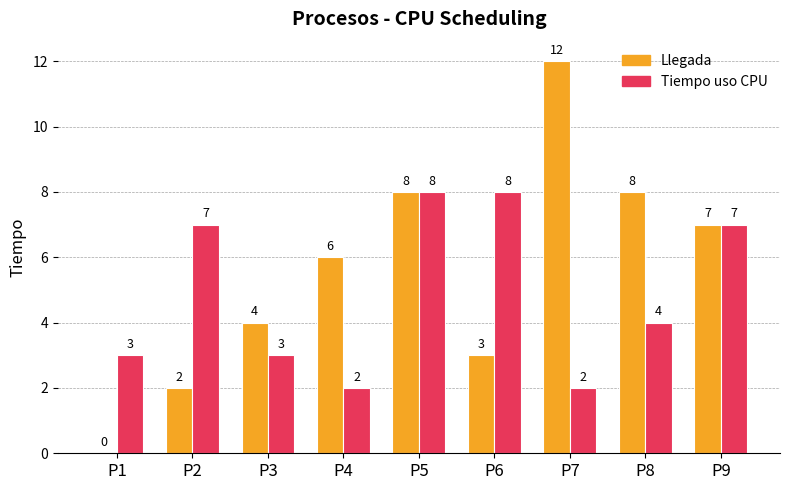

What is the sum of the Llegada values at P4 and P9?

13